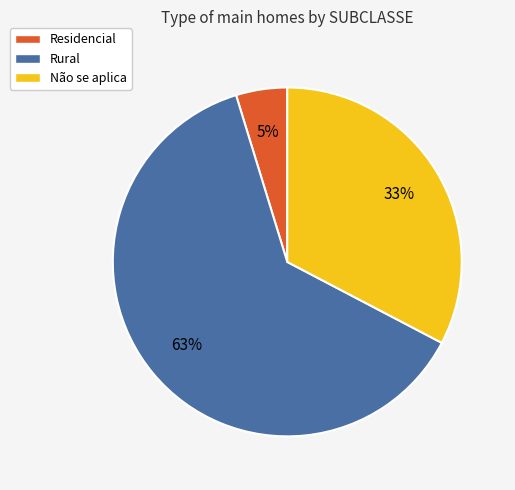

Is it true that Rural is 63% of the pie?

True